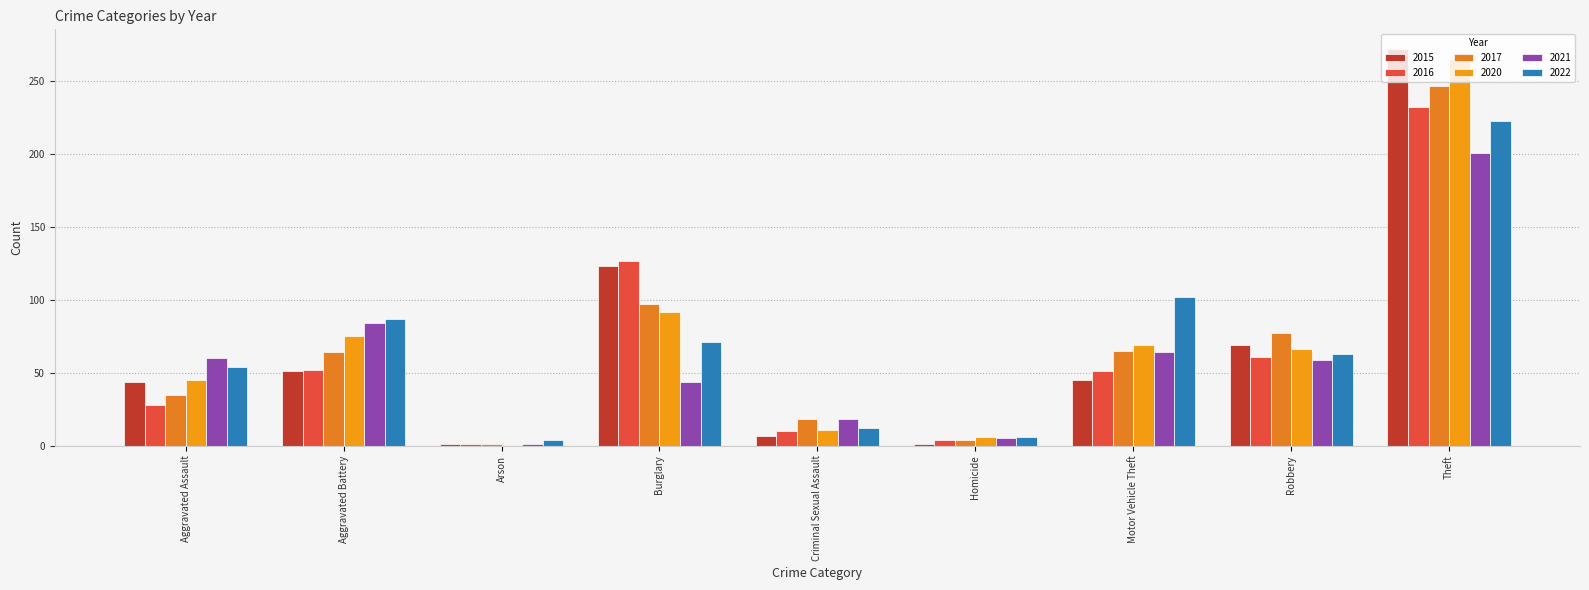

What is the lowest value of the 2022 series?

4